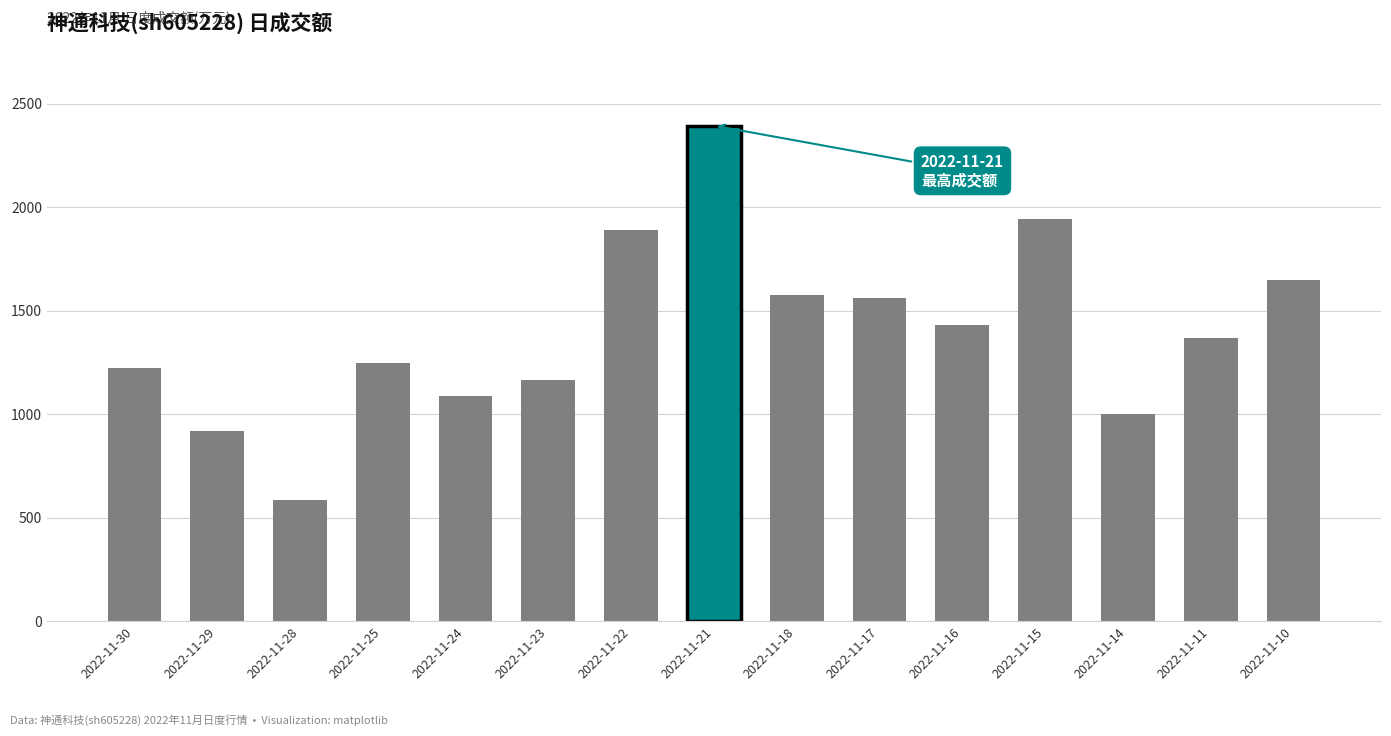

Reading left to right, extract all data points from this chart.

2022-11-30=1223	2022-11-29=917	2022-11-28=584	2022-11-25=1249	2022-11-24=1086	2022-11-23=1167	2022-11-22=1889	2022-11-21=2395	2022-11-18=1574	2022-11-17=1562	2022-11-16=1430	2022-11-15=1942	2022-11-14=1001	2022-11-11=1367	2022-11-10=1647